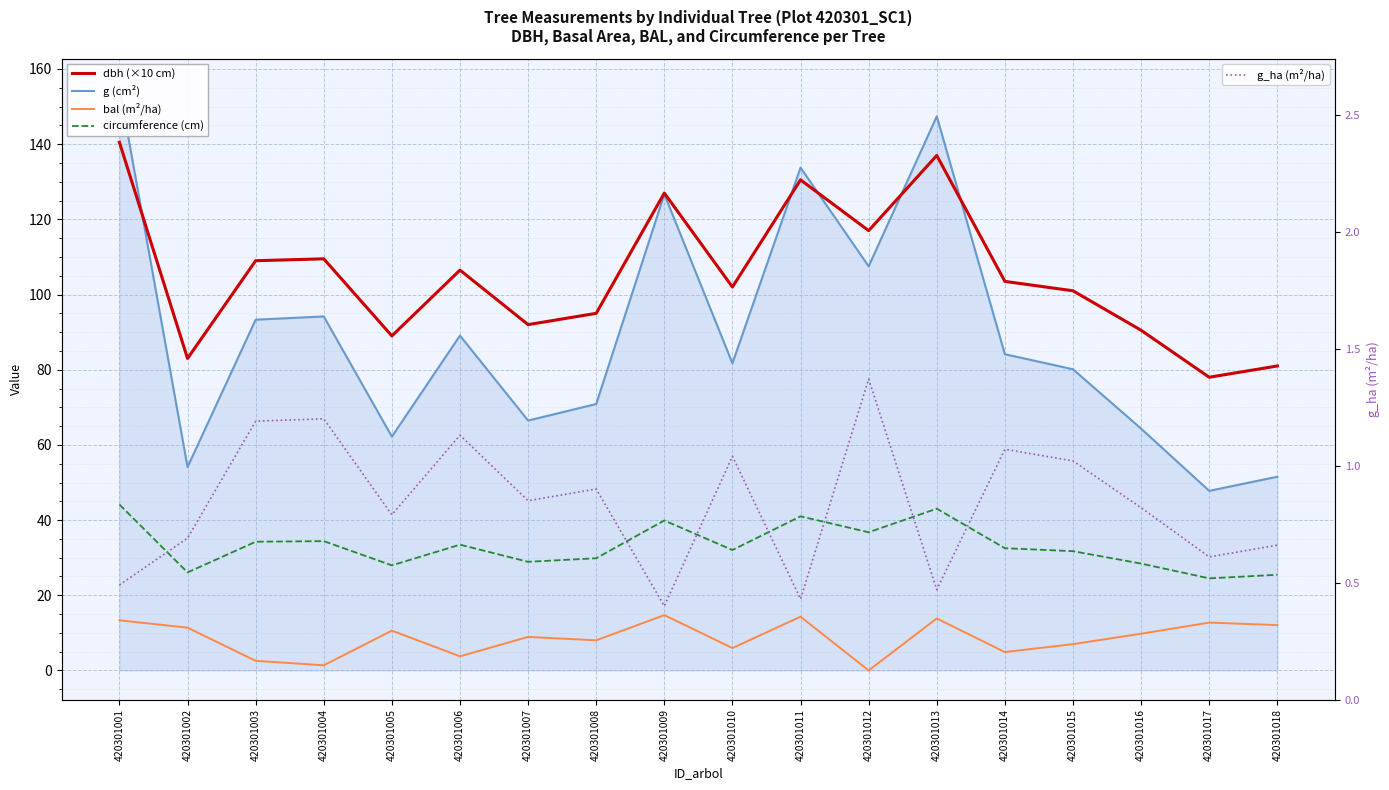

Which category has the highest value across all series?

420301001